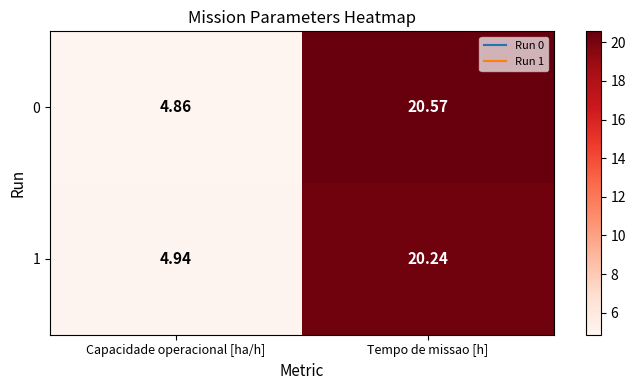

Where is 1 nearest to the value 12?

Capacidade operacional [ha/h]